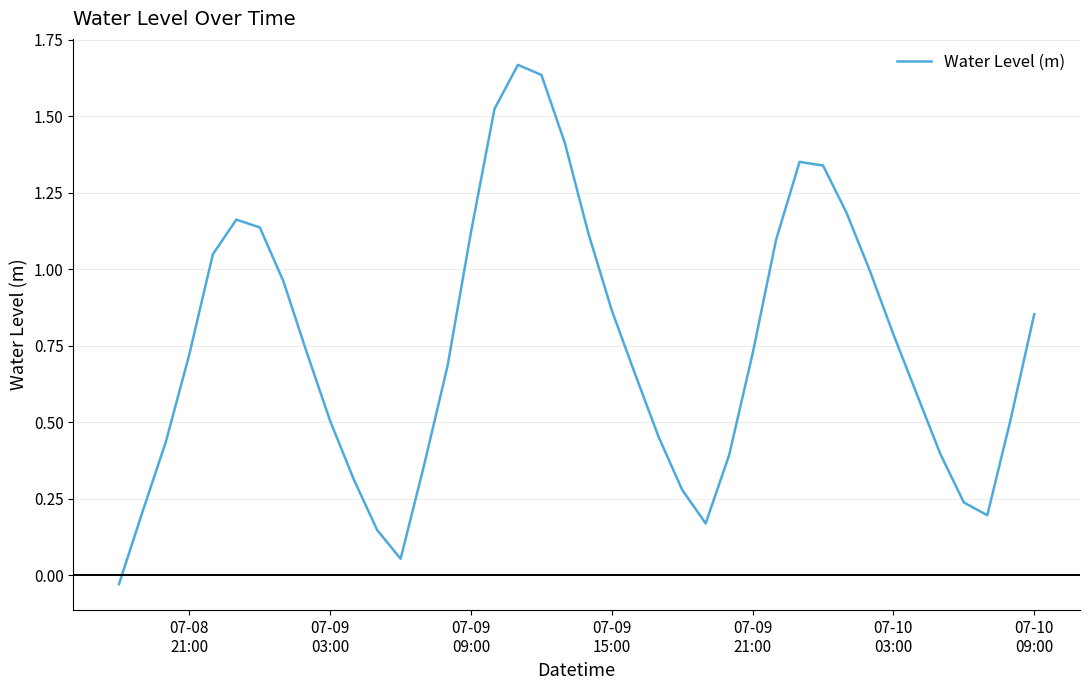

How many lines are shown in the chart?

1